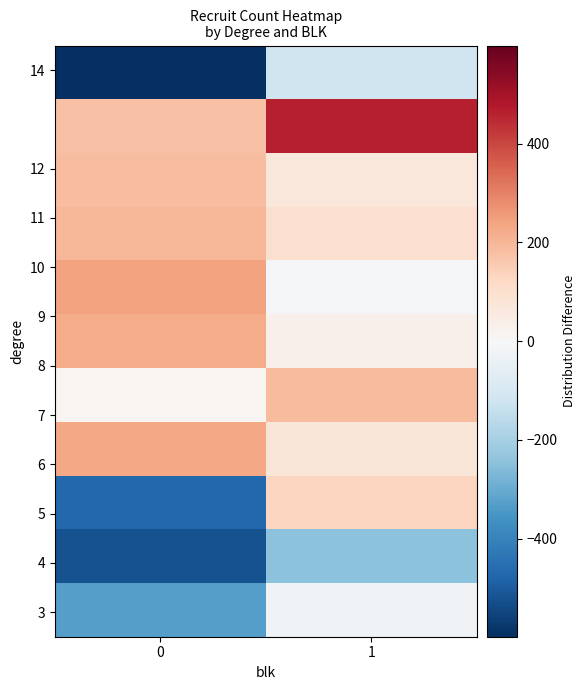

What is the maximum value shown in the chart?

464.5